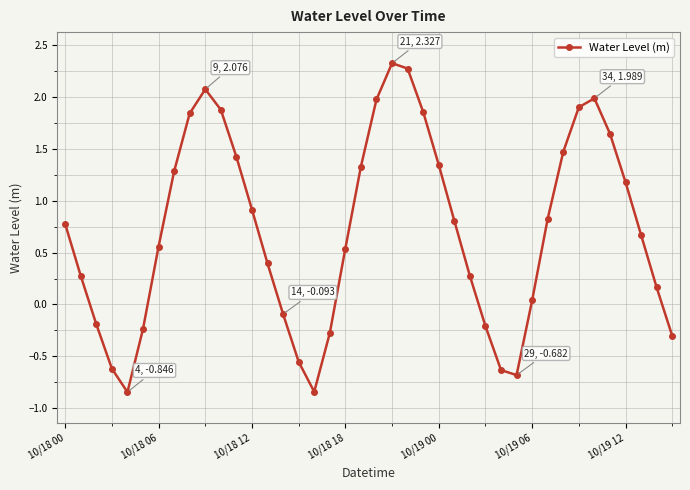

How many values are below zero?

12